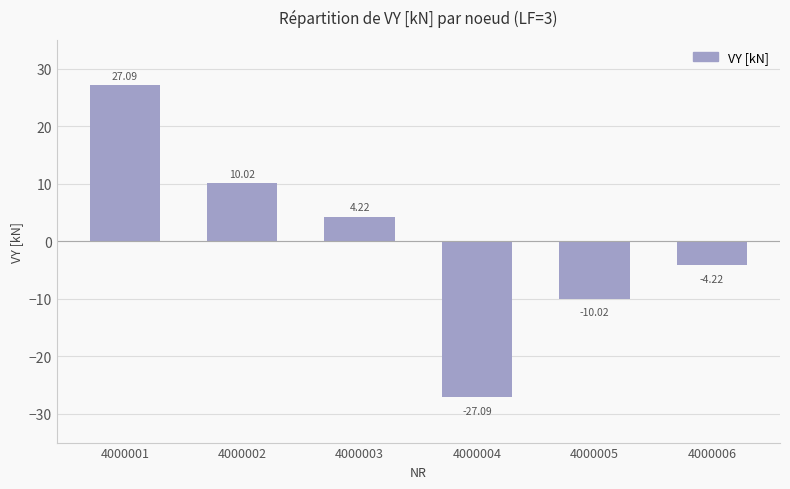

At which category does the chart reach its peak across all series?

4000001